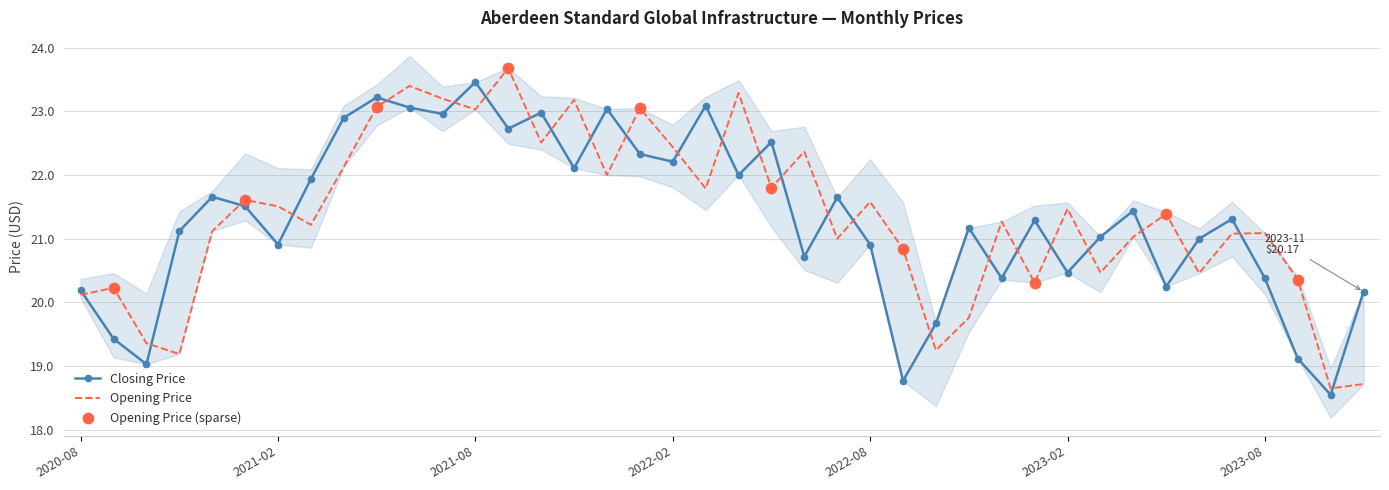

Which series has the widest spread of Y values?

Opening Price